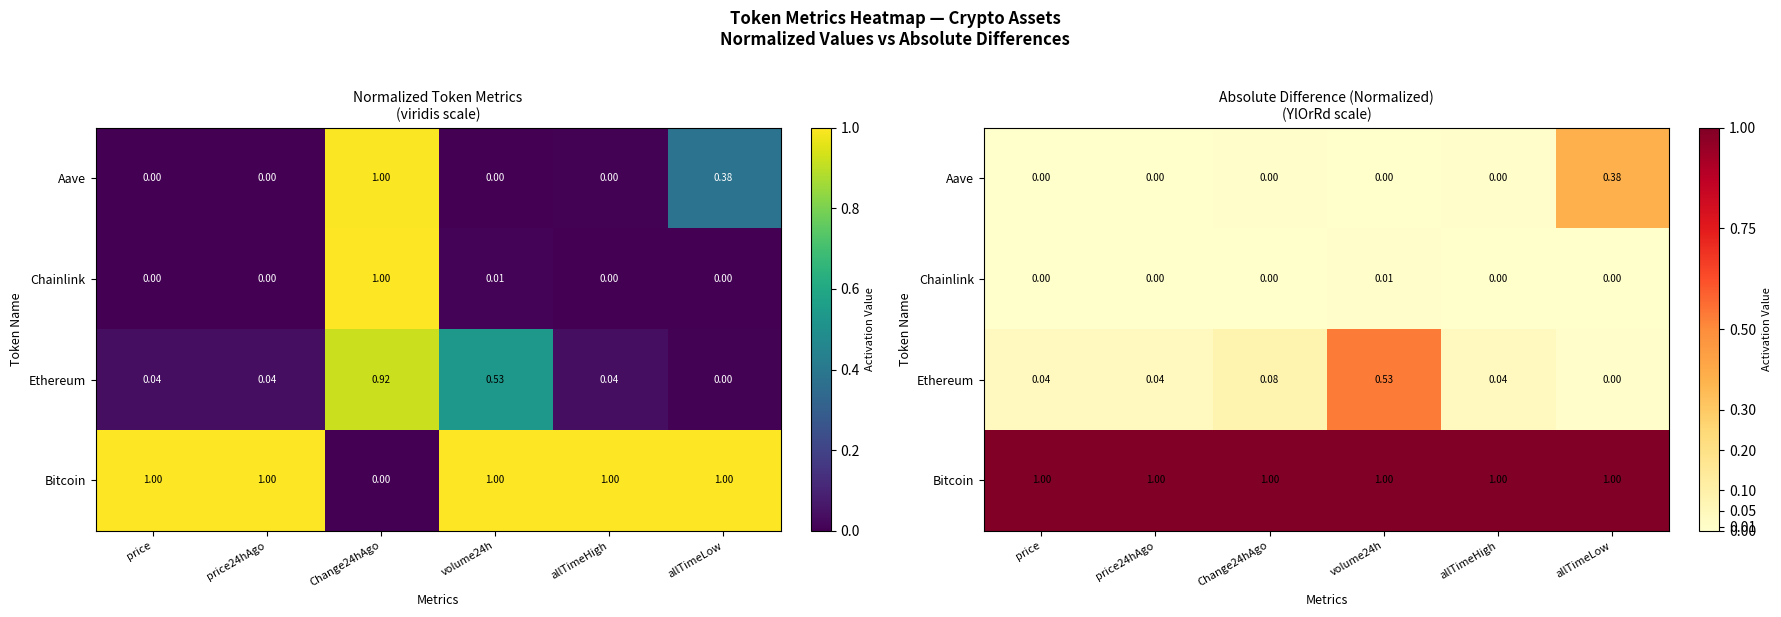

At which category is the sum across all series the highest?

volume24h